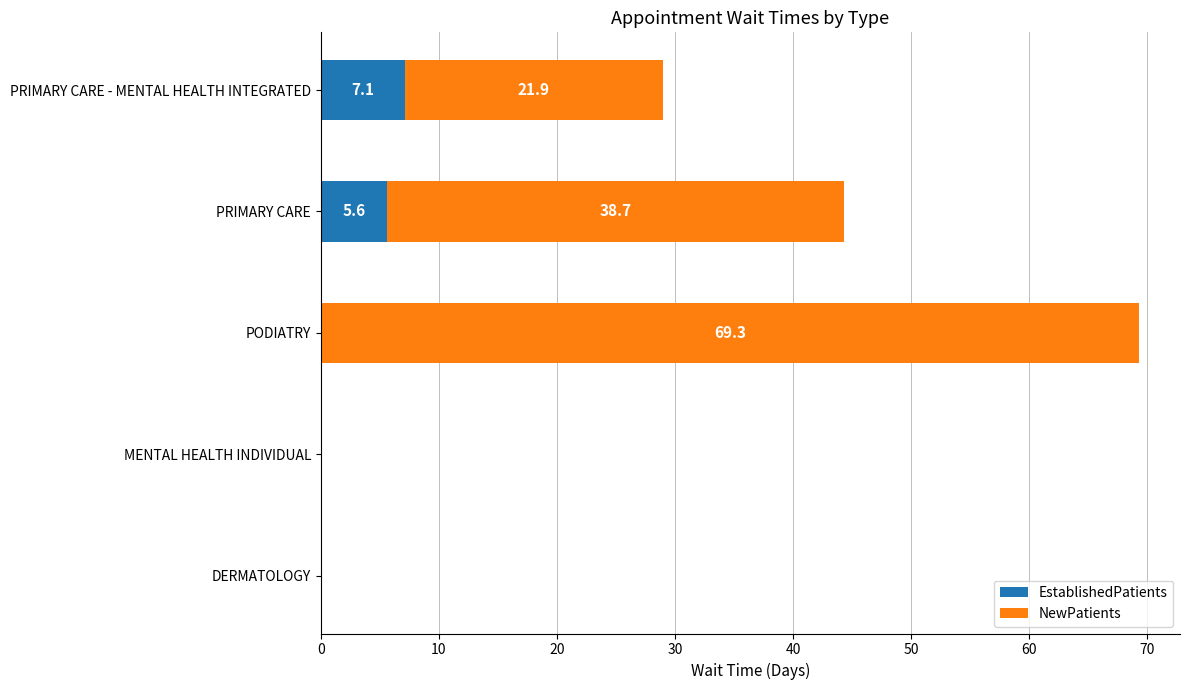

The EstablishedPatients series shows -4.1 at DERMATOLOGY. True or false?

False